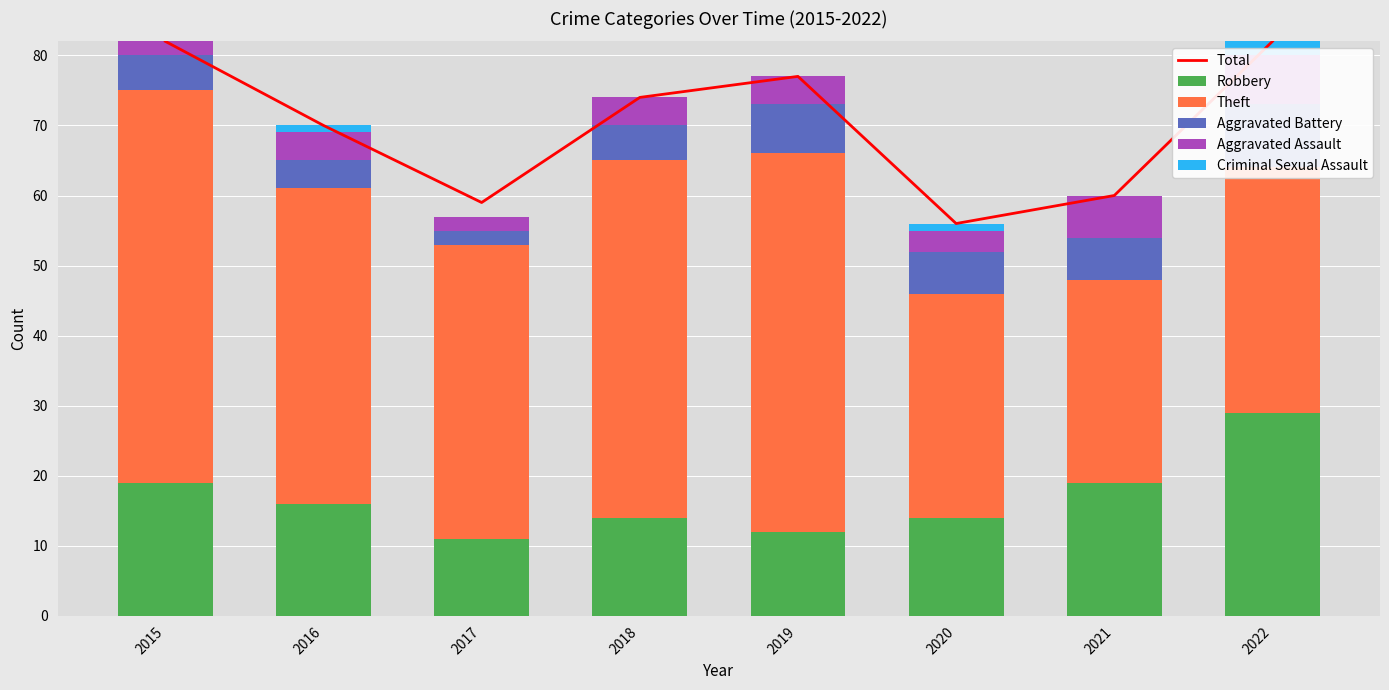

At how many categories does at least one series exceed 16?

8